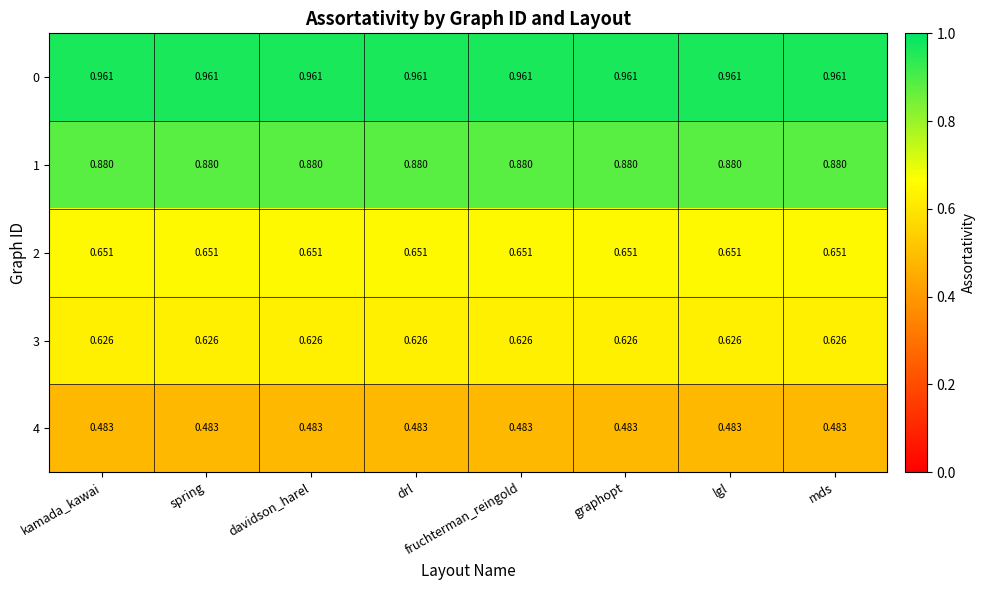

Is the value of 1 at davidson_harel greater than the value of 3 at drl?

Yes